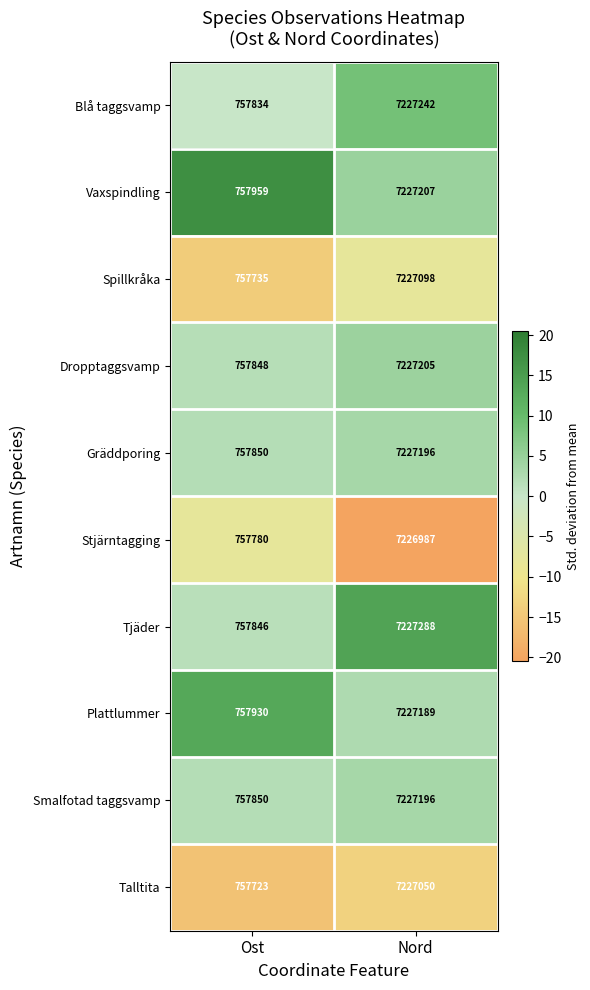

What is the sum of all Vaxspindling values?

7985166